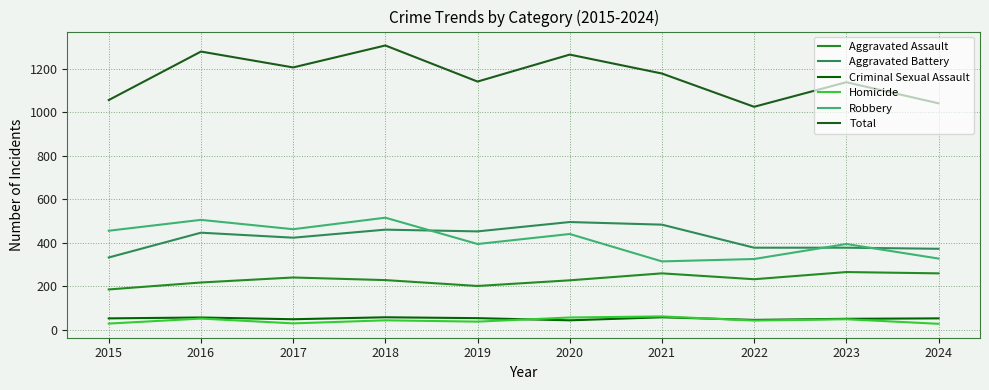

Is this an area chart (filled region under the line)?

No